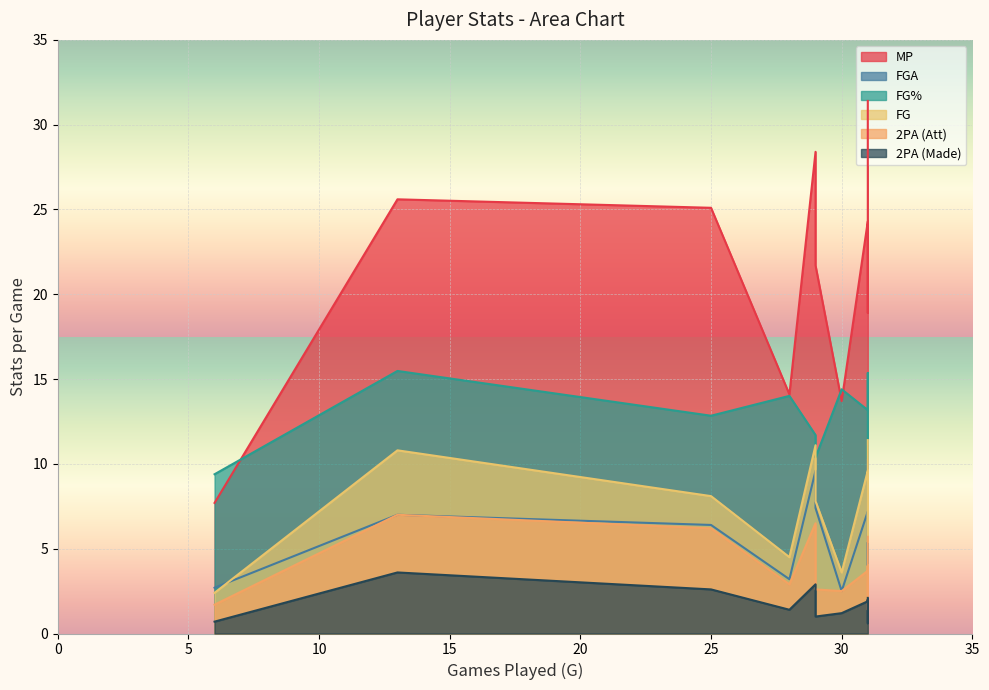

Which series has the largest range (max minus min)?

MP